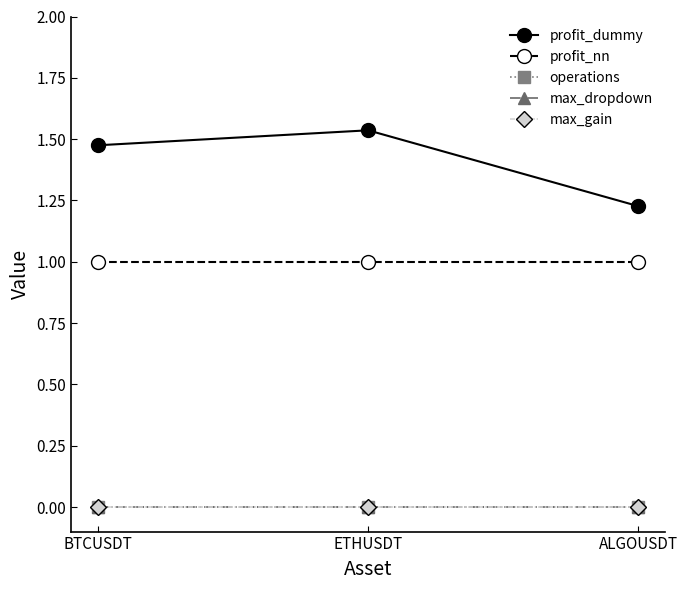

At which label is max_gain closest to 0?

BTCUSDT